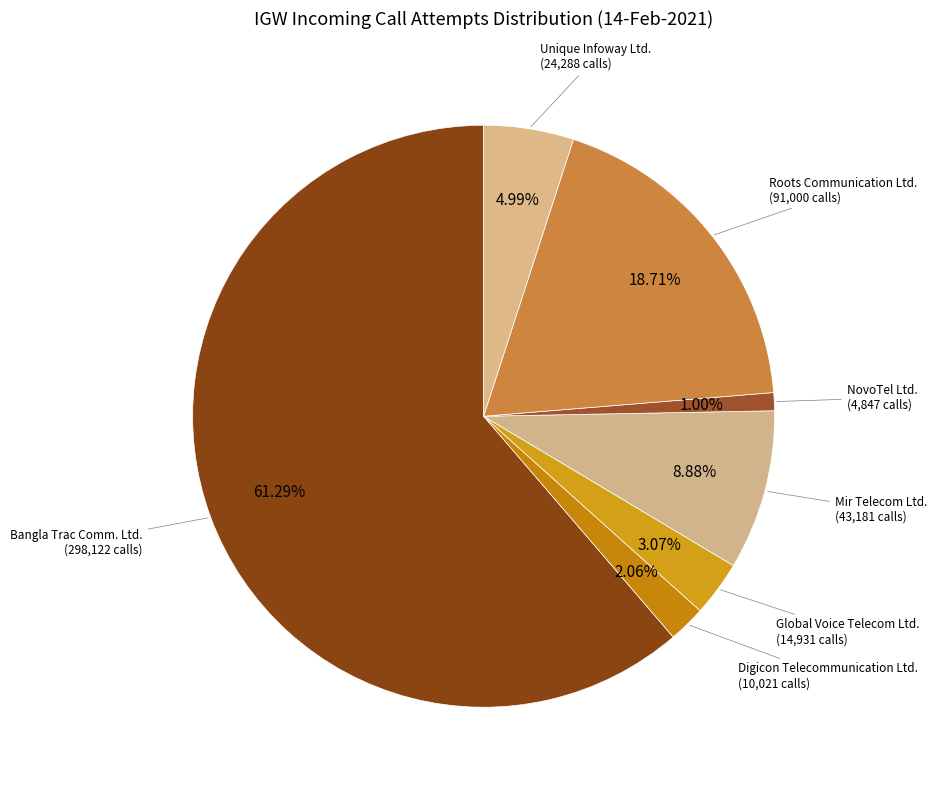

How many segments does this pie chart have?

7